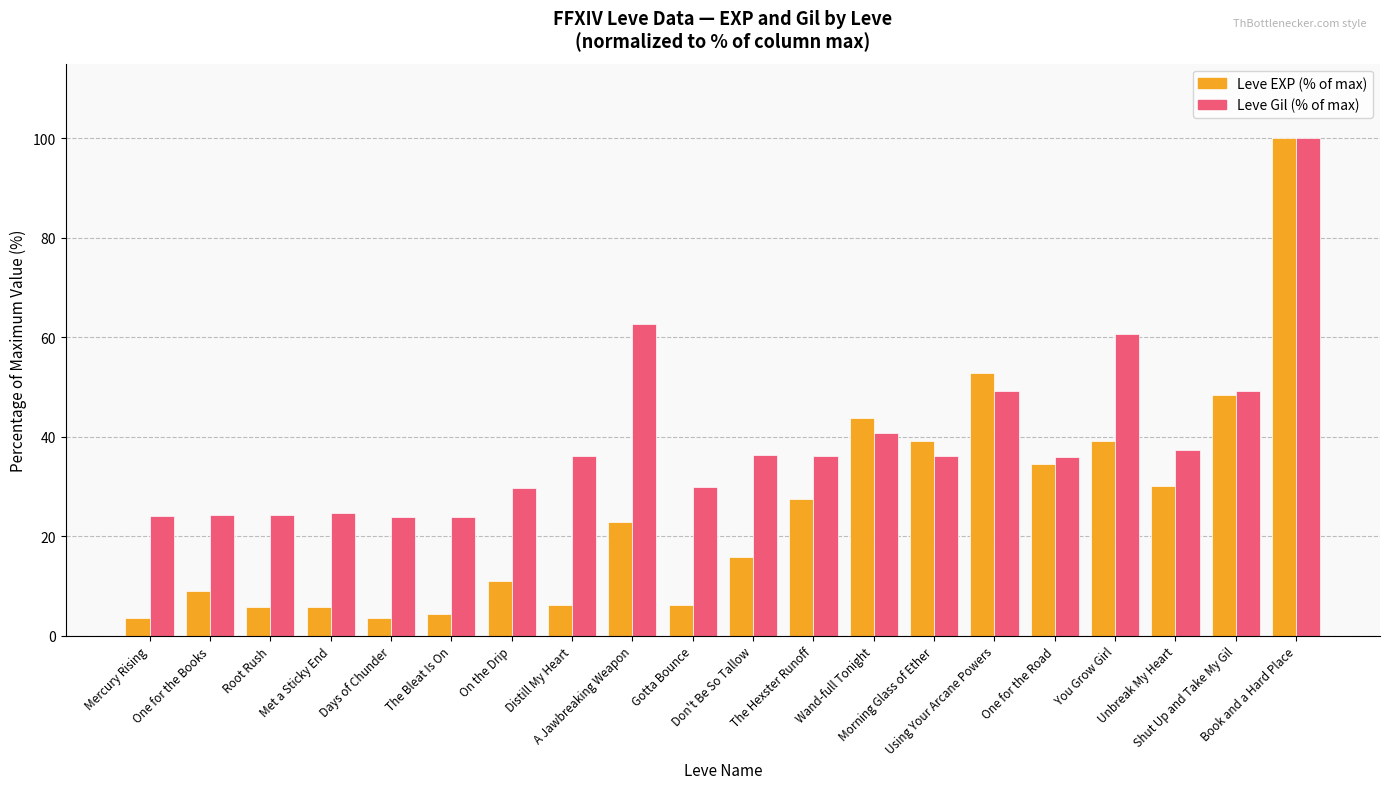

What is the difference between the second highest and minimum values in the Leve Gil (% of max) series?

38.7